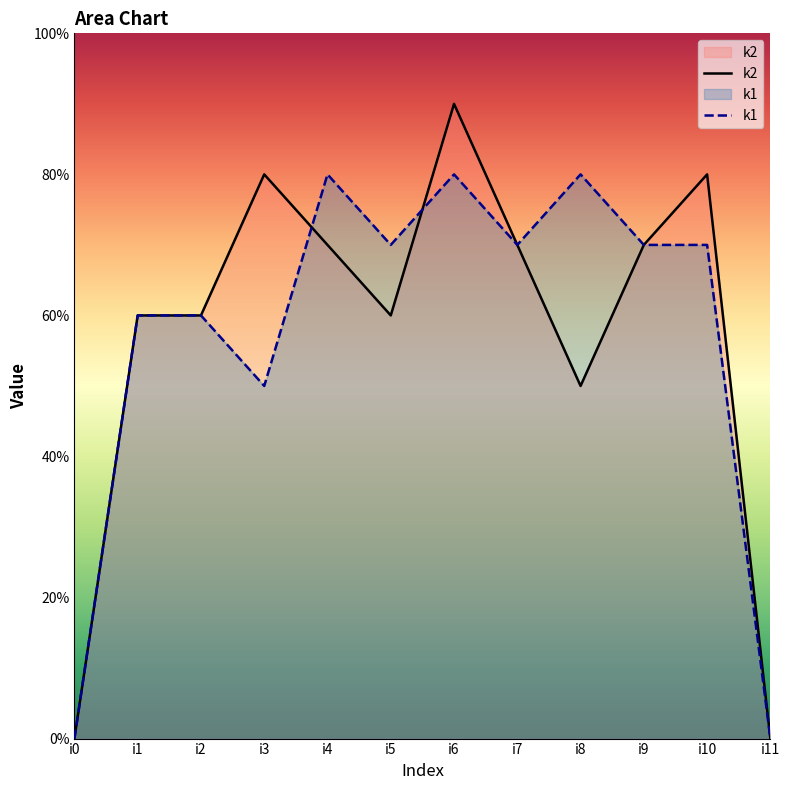

What is the highest value of the k1 series?

8